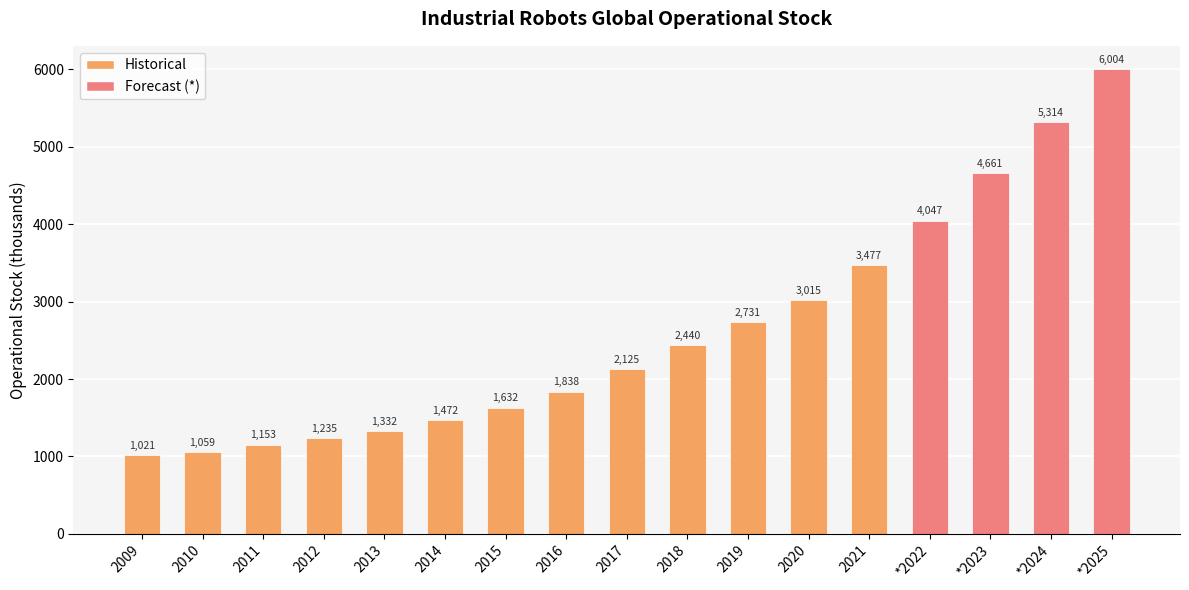

Is it true that the value at 2009 is 1021?

True